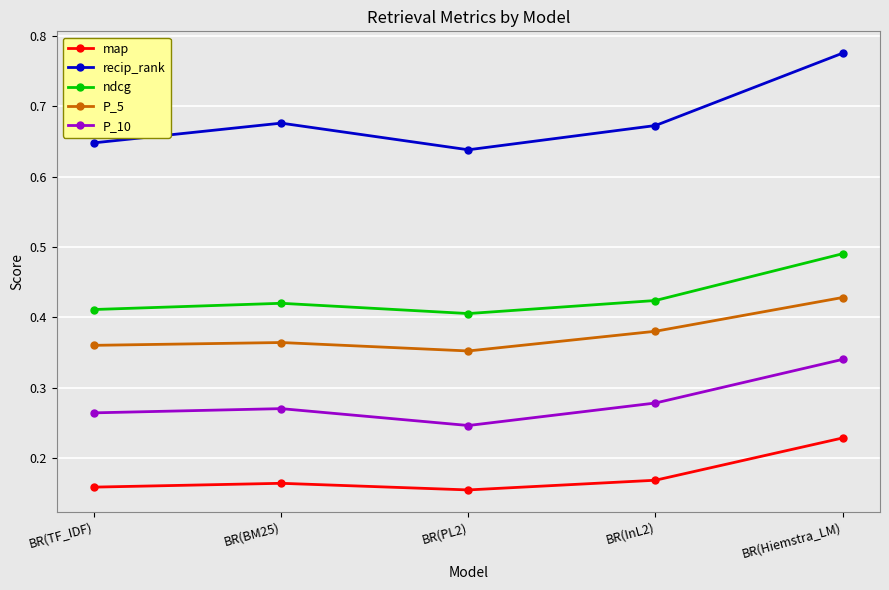

Which series has the largest total across all categories?

recip_rank